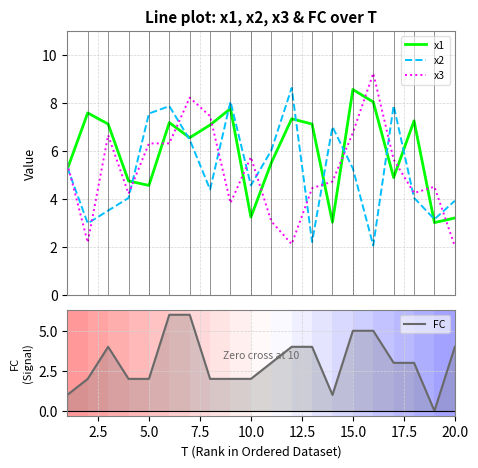

After their last crossing, which series has the higher values: x1 or x3?

x1